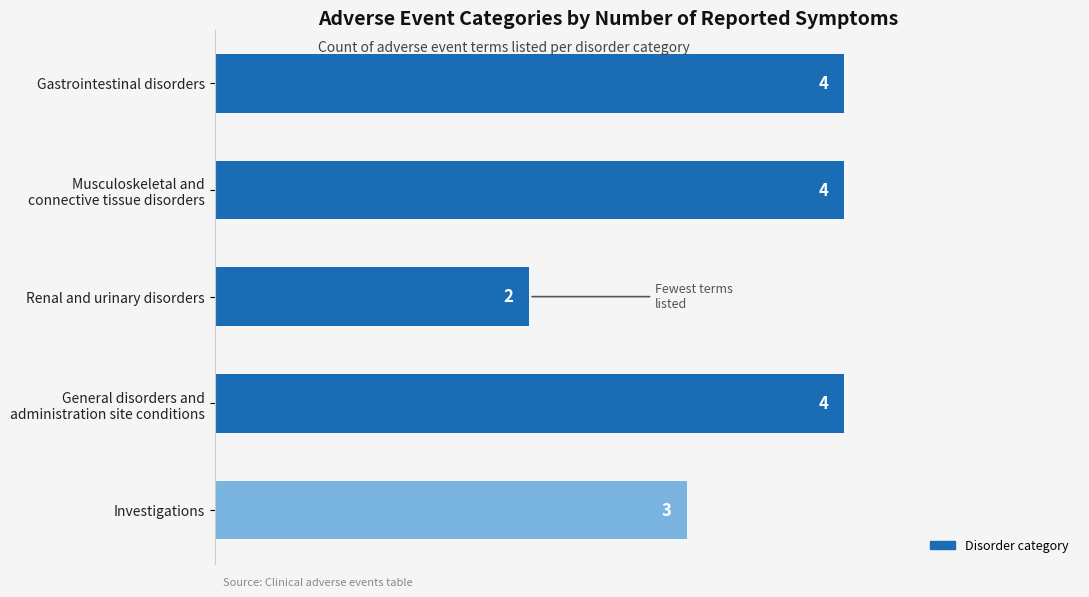

How many bars are there in total?

5